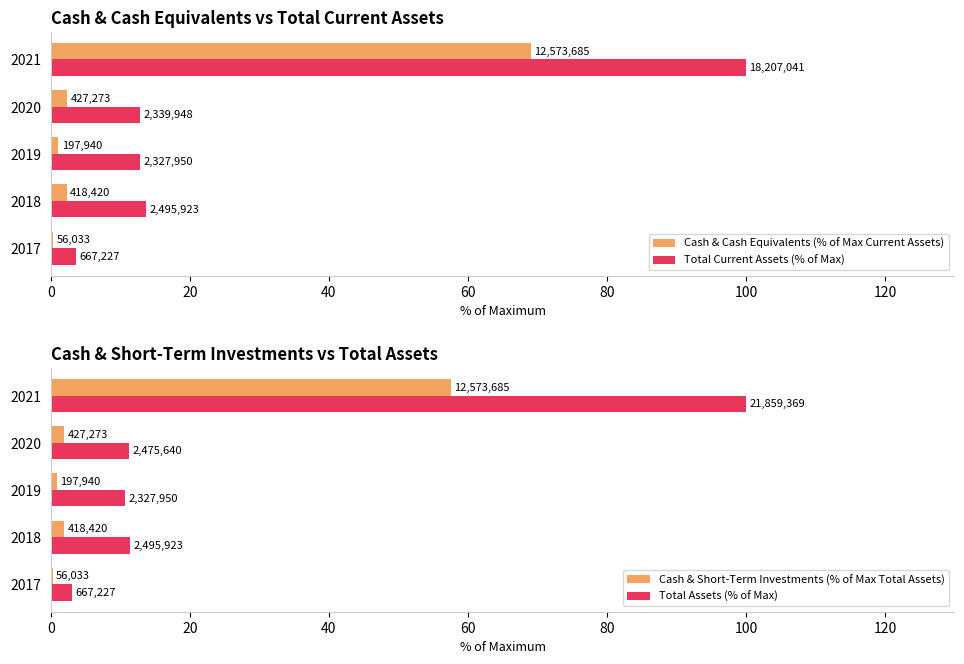

What is the sum of the Total Assets (% of Max) values at 2020 and 2017?

14.4